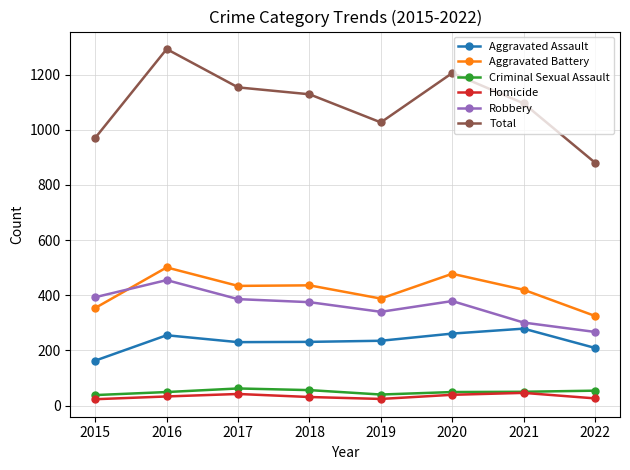

True or false: Criminal Sexual Assault and Aggravated Assault intersect in this chart.

False